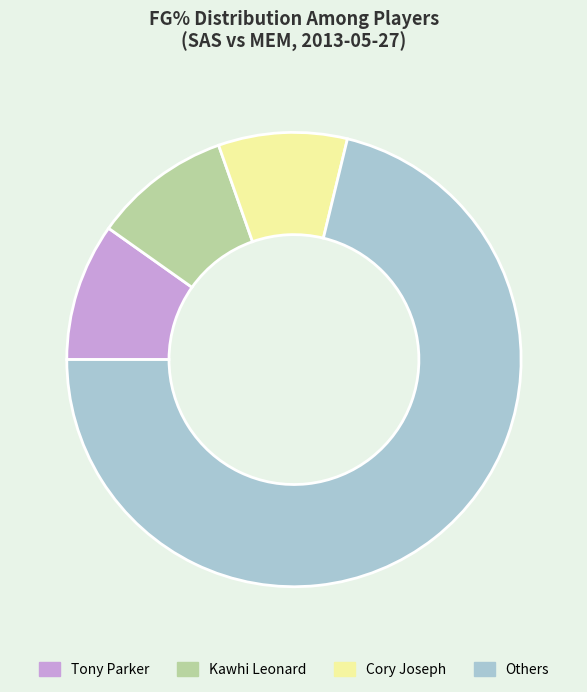

Does any single category account for the majority?

Yes